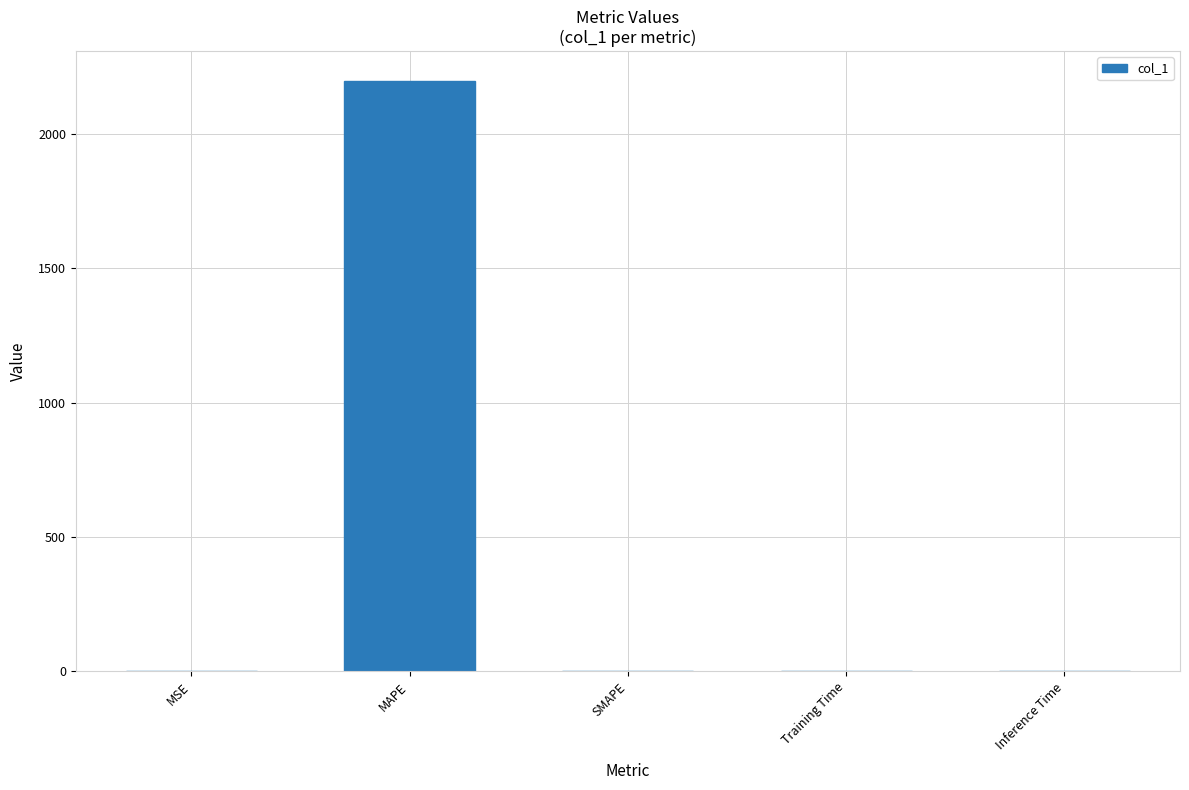

At which category does the chart reach its peak across all series?

MAPE